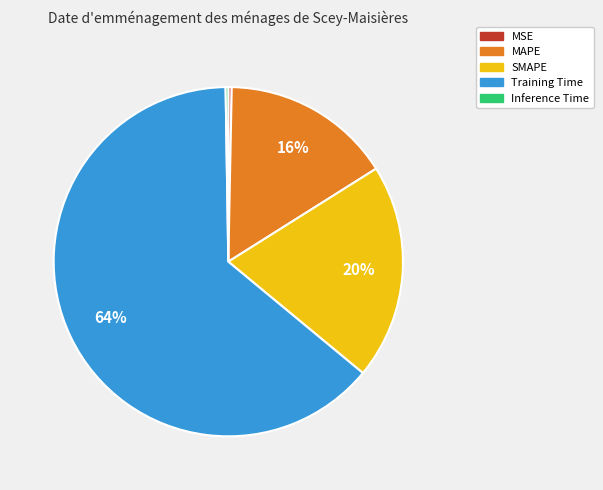

To the nearest percent, what is the difference between the largest and smallest slice percentages?

64%